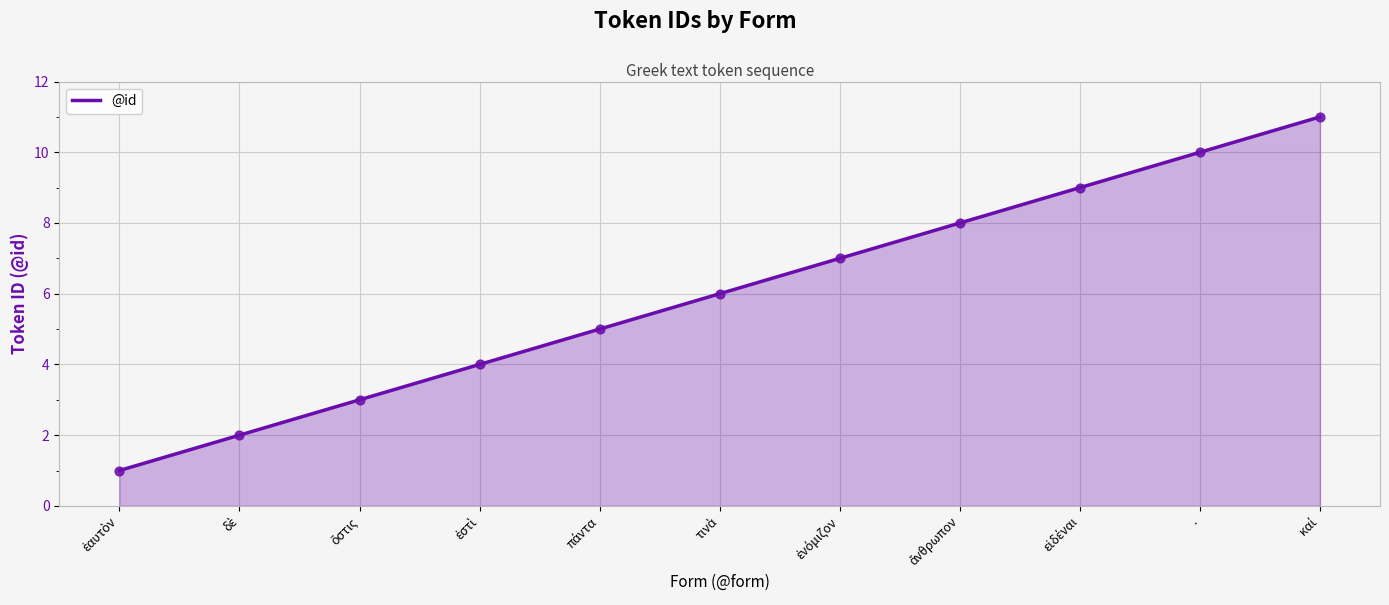

What is the maximum value shown in the chart?

11